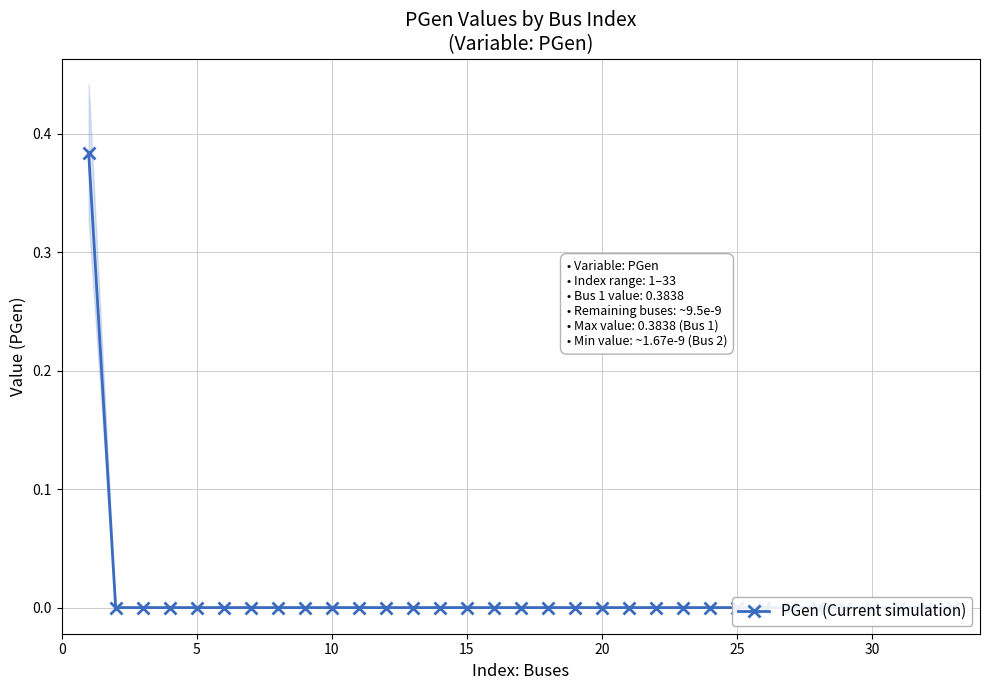

True or false: PGen (Current simulation) has more than 0 interior local peaks.

True